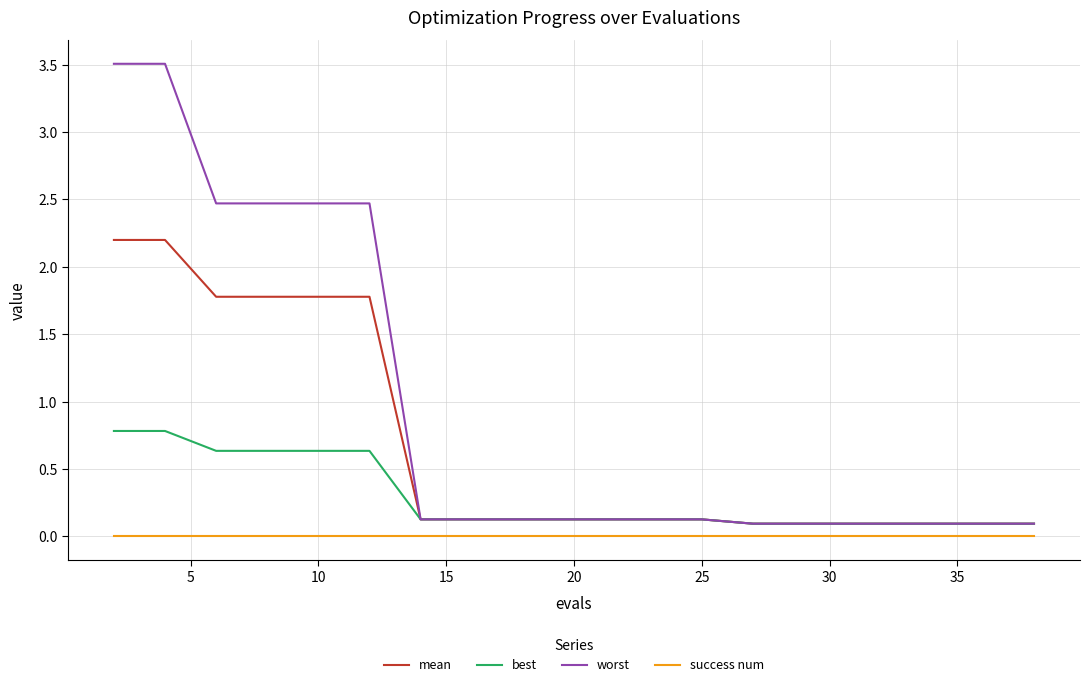

Rank the series by their maximum value, from highest to lowest.

worst, mean, best, success num